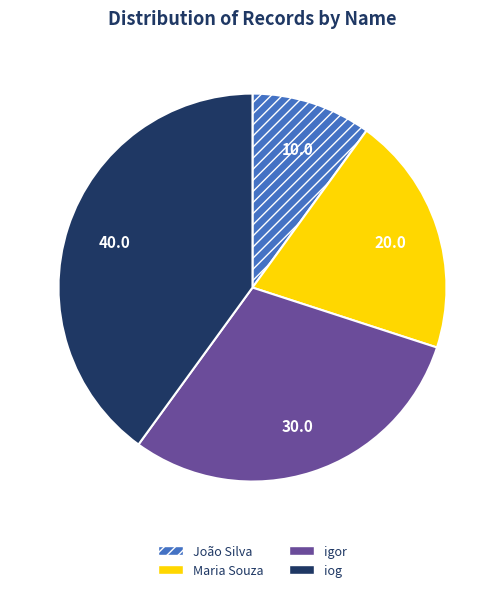

Which category has the biggest portion of the pie?

iog